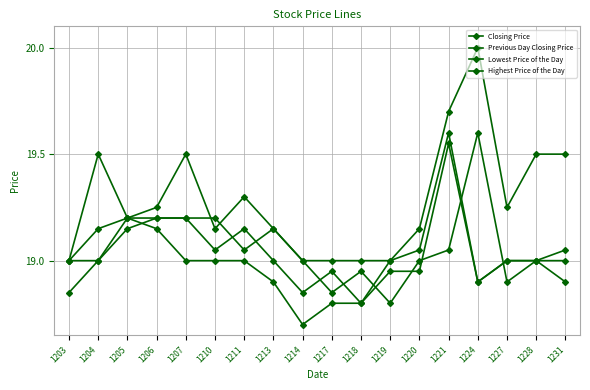

Reading left to right, extract all data points from this chart.

Closing Price: 19.0	19.1	19.2	19.2	19.2	19.1	19.1	19.0	18.9	18.9	18.8	19.0	19.1	19.6	18.9	19.0	19.0	19.1
Previous Day Closing Price: 18.9	19.0	19.1	19.2	19.2	19.2	19.1	19.1	19.0	18.9	18.9	18.8	19.0	19.1	19.6	18.9	19.0	19.0
Lowest Price of the Day: 19.0	19.0	19.2	19.1	19.0	19.0	19.0	18.9	18.7	18.8	18.8	18.9	18.9	19.6	18.9	19.0	19.0	18.9
Highest Price of the Day: 19.0	19.5	19.2	19.2	19.5	19.1	19.3	19.1	19.0	19.0	19.0	19.0	19.1	19.7	20.0	19.2	19.5	19.5